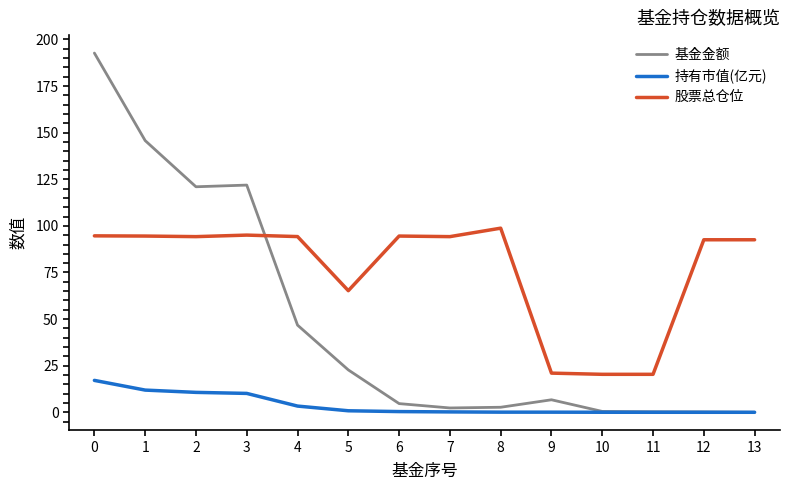

What is the difference between the 基金金额 values at 3 and 9?

115.2